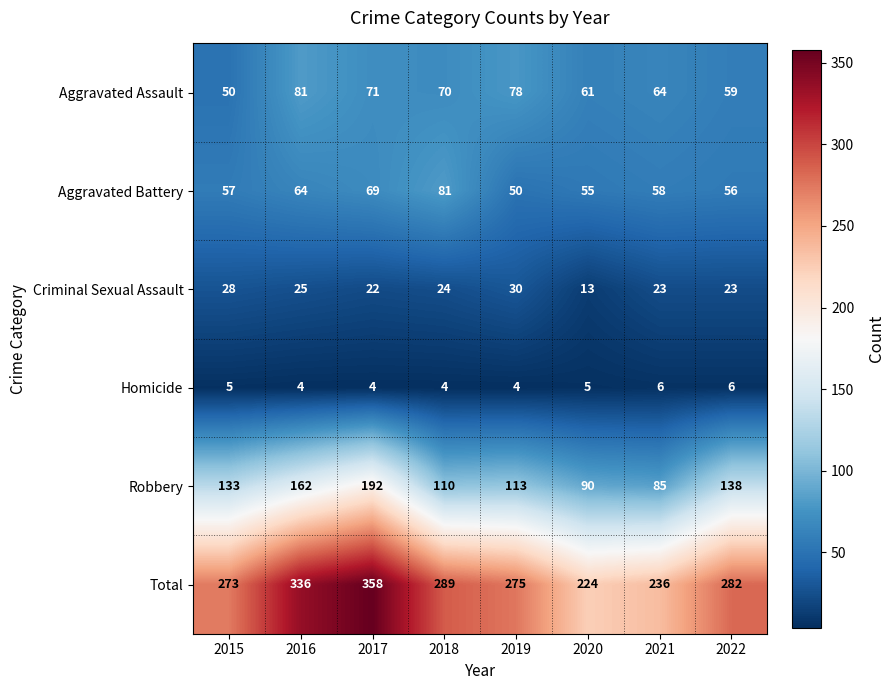

Which series changed the most between 2016 and 2021?

Total